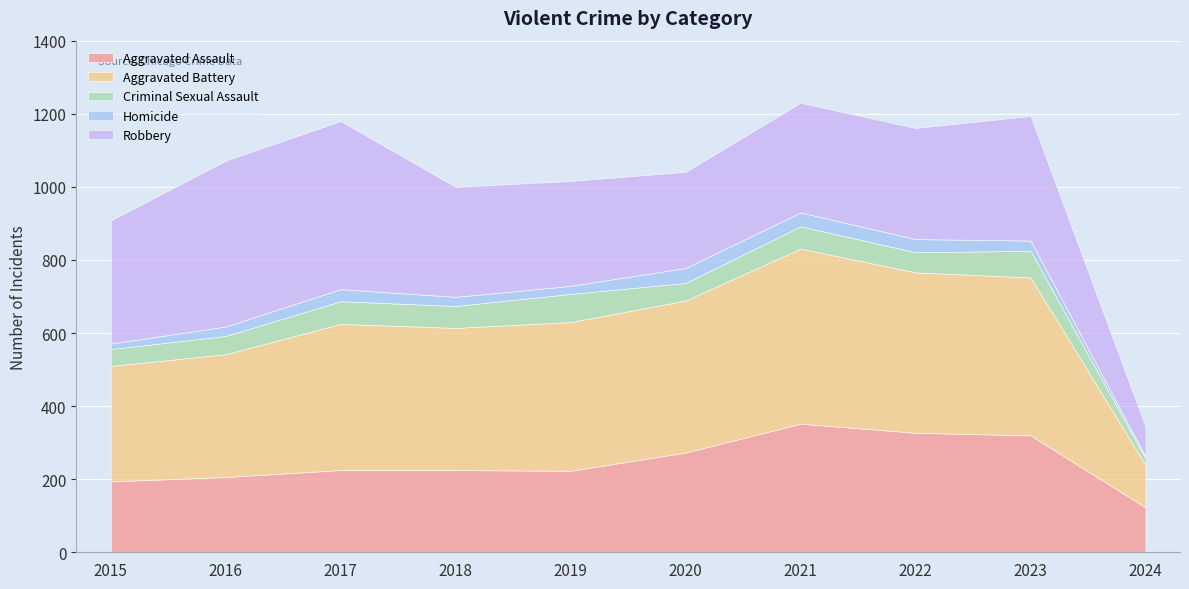

How many values in the Aggravated Assault series exceed 225?

4